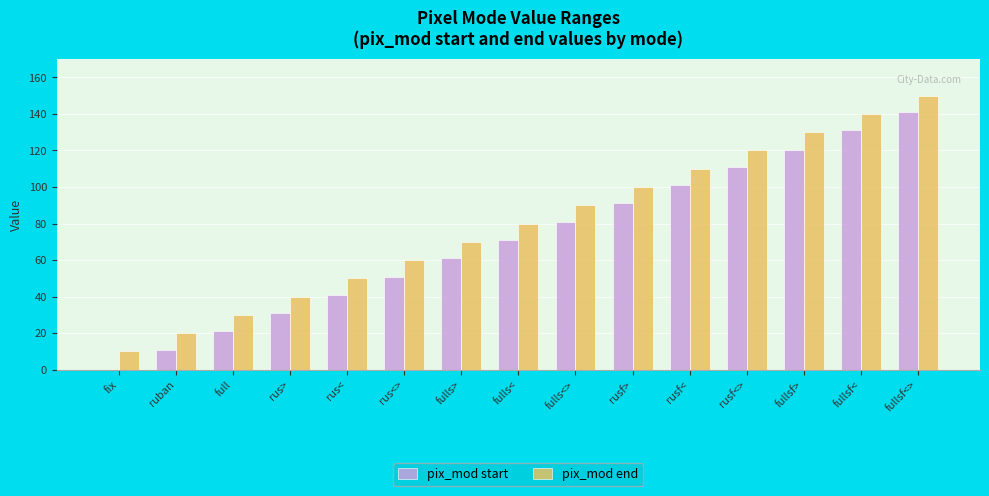

What is the sum of all pix_mod start values?

1063